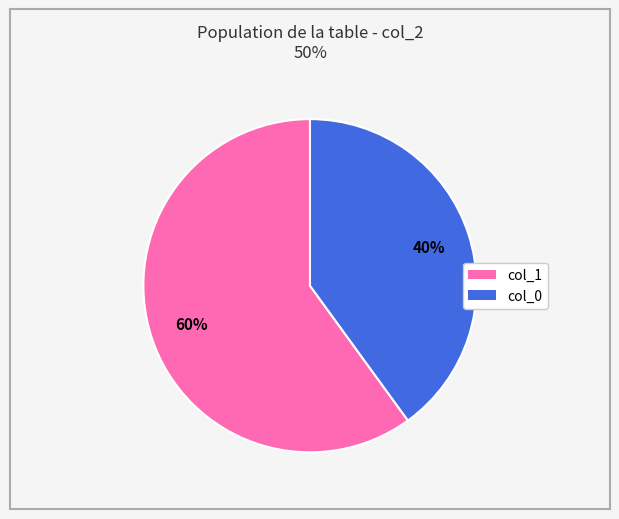

Which slice is the smallest?

col_0